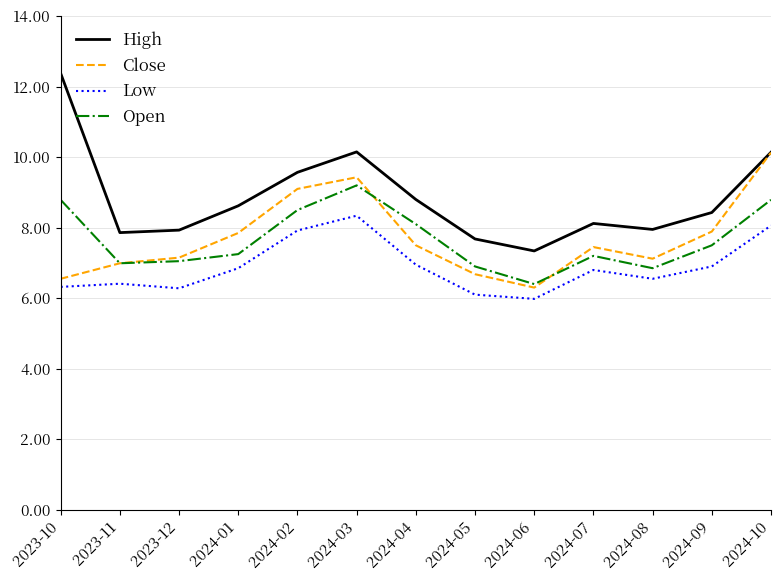

True or false: Close and Low intersect in this chart.

False